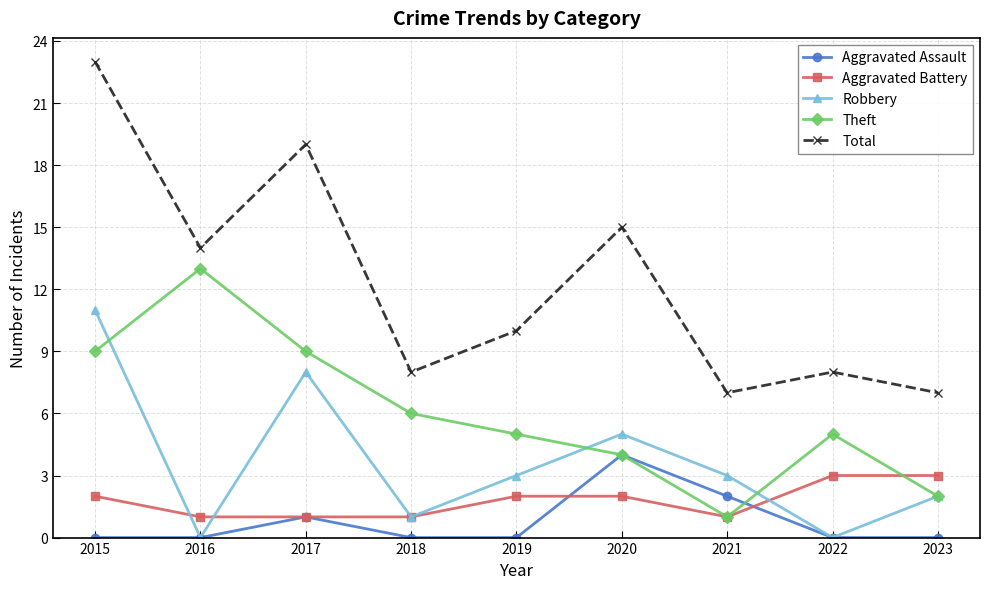

How many lines are shown in the chart?

5